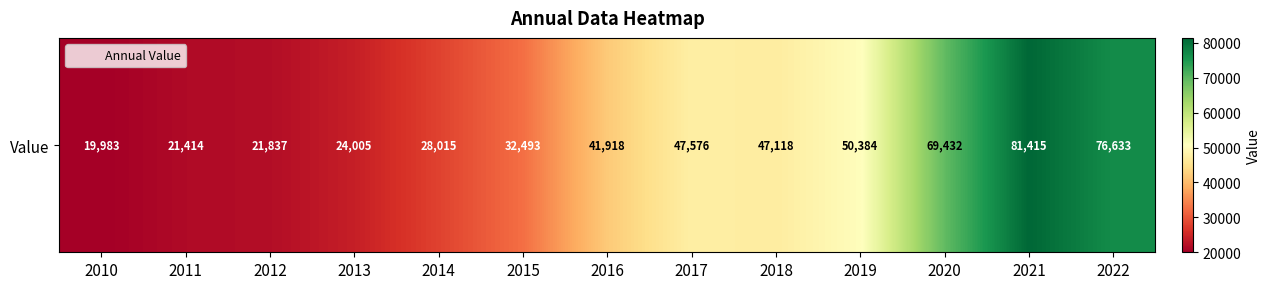

What is the difference between the maximum and minimum values?

61432